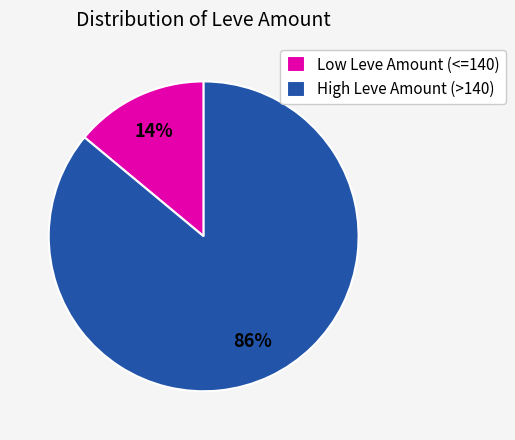

How many segments does this pie chart have?

2